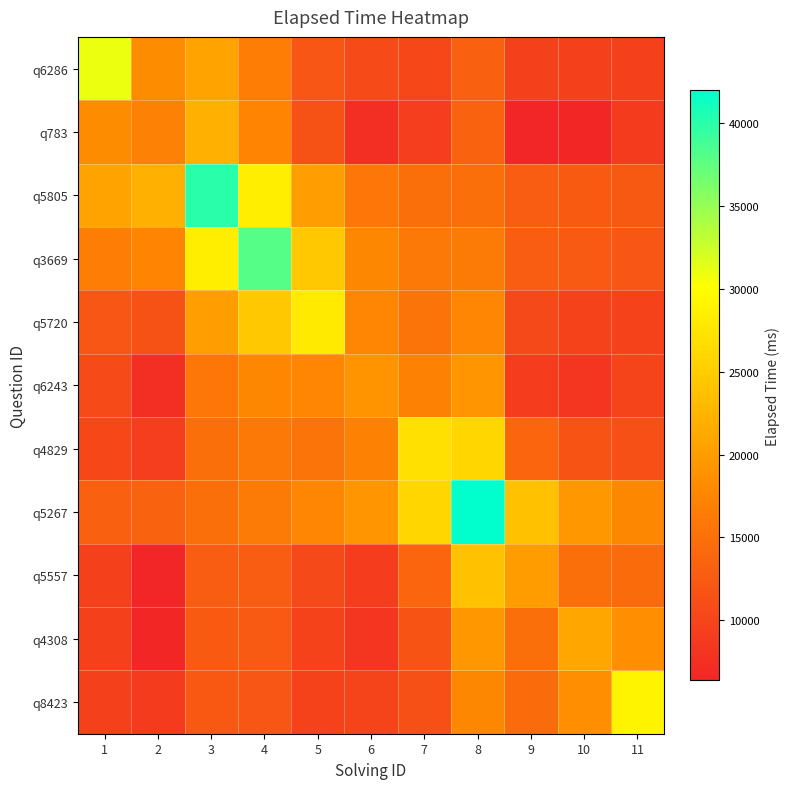

At 2, list the series in order from smallest to largest.

q5557, q4308, q6243, q8423, q4829, q5720, q5267, q783, q3669, q6286, q5805